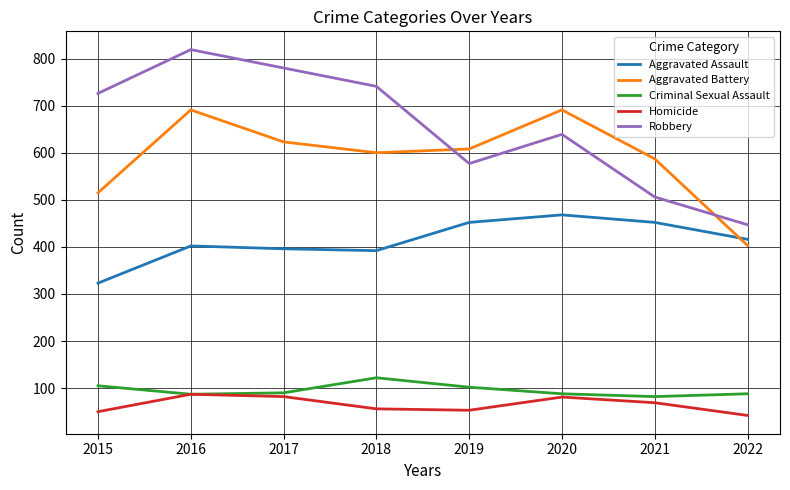

What is the approximate value of Aggravated Battery at 2016, to the nearest 10?

690